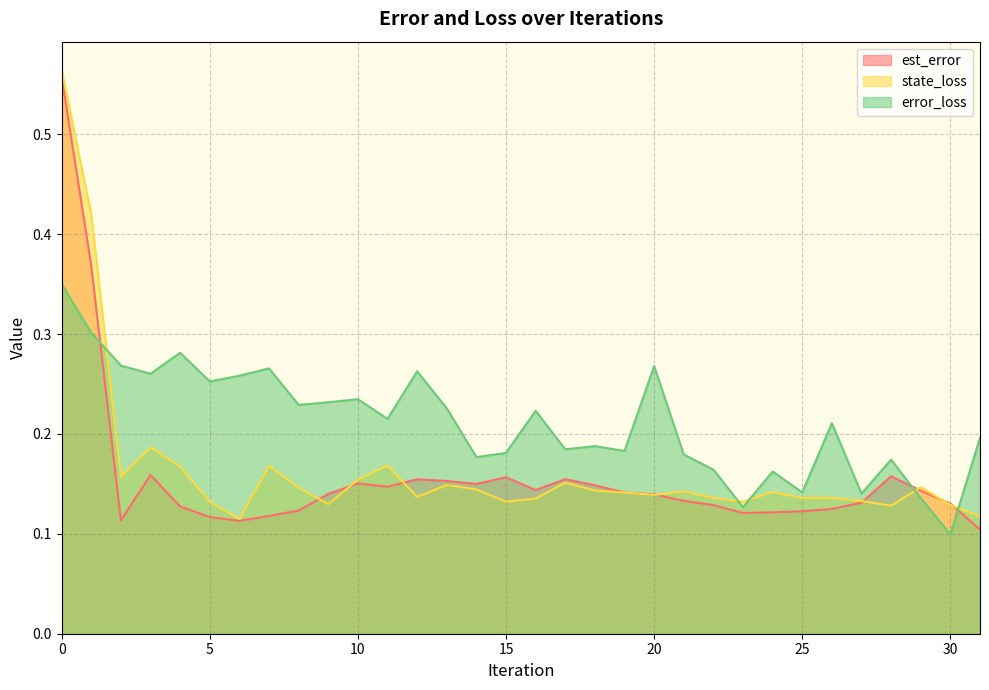

List the labels in order of state_loss value, largest first.

0, 1, 3, 11, 7, 4, 2, 10, 17, 13, 29, 8, 14, 18, 21, 24, 19, 20, 12, 26, 22, 25, 16, 27, 5, 15, 23, 9, 30, 28, 31, 6